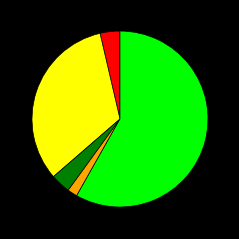

Is there any slice that represents more than half of the pie?

Yes